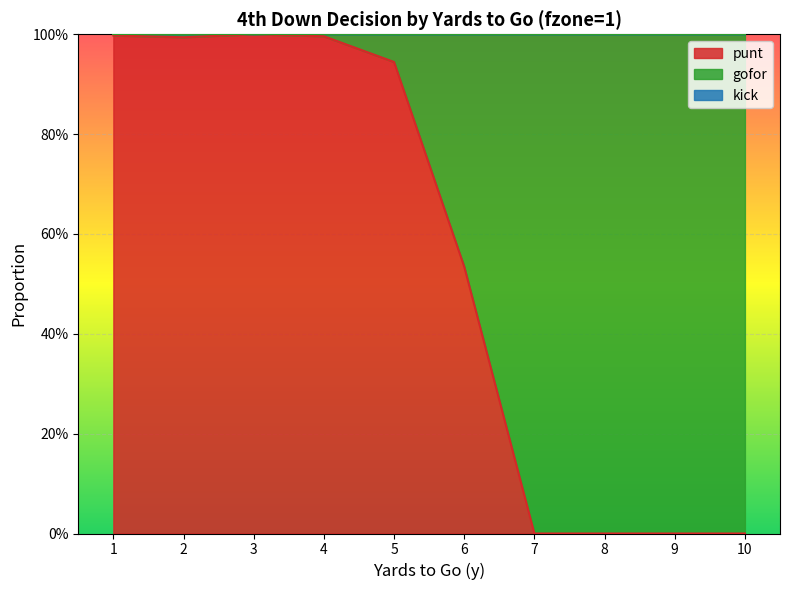

True or false: kick and gofor intersect in this chart.

False